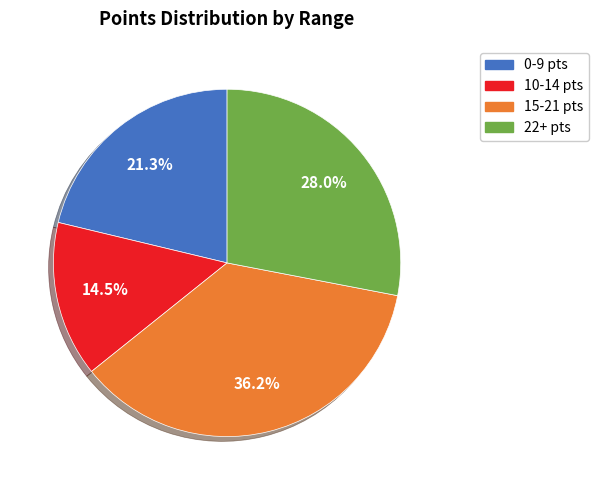

Does any single category account for the majority?

No